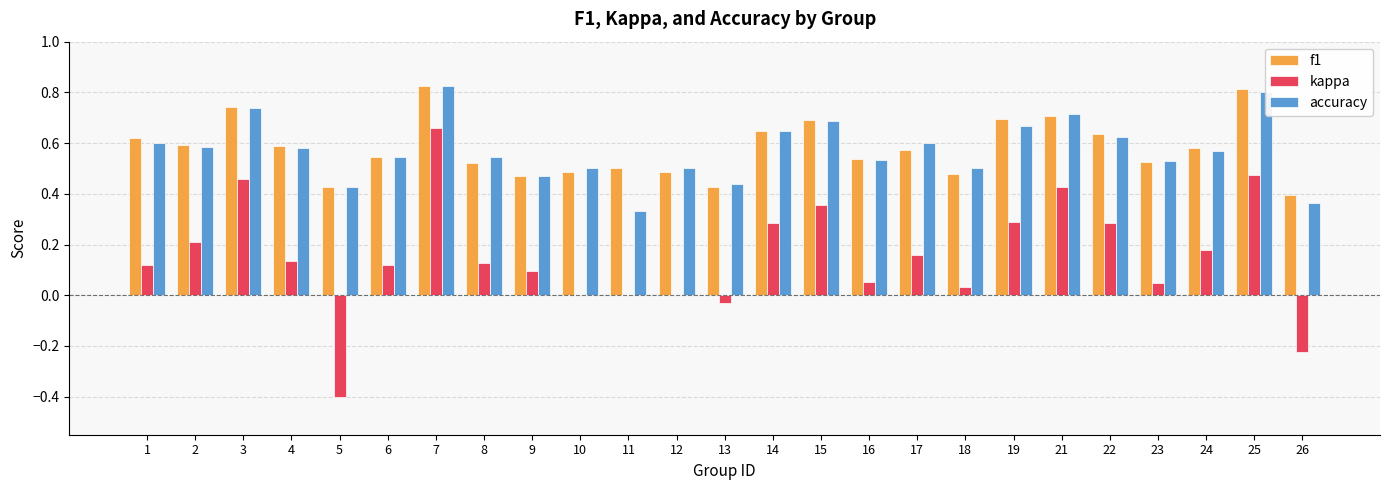

At which category is the sum across all series the highest?

7